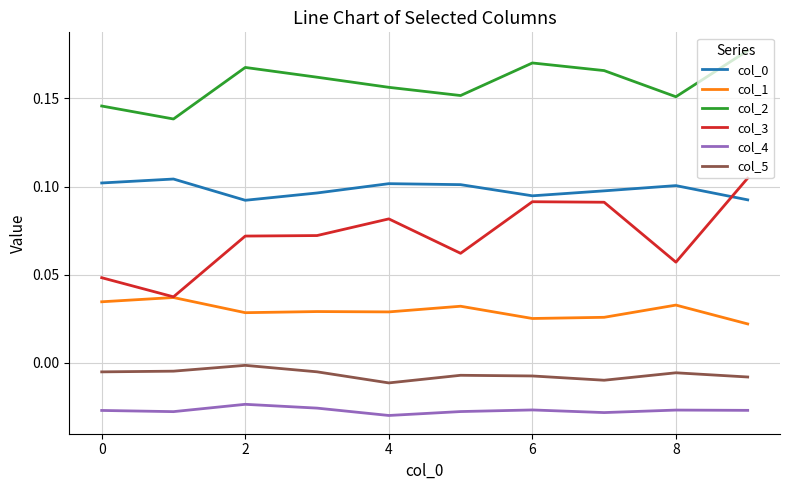

Which series has the largest range (max minus min)?

col_3